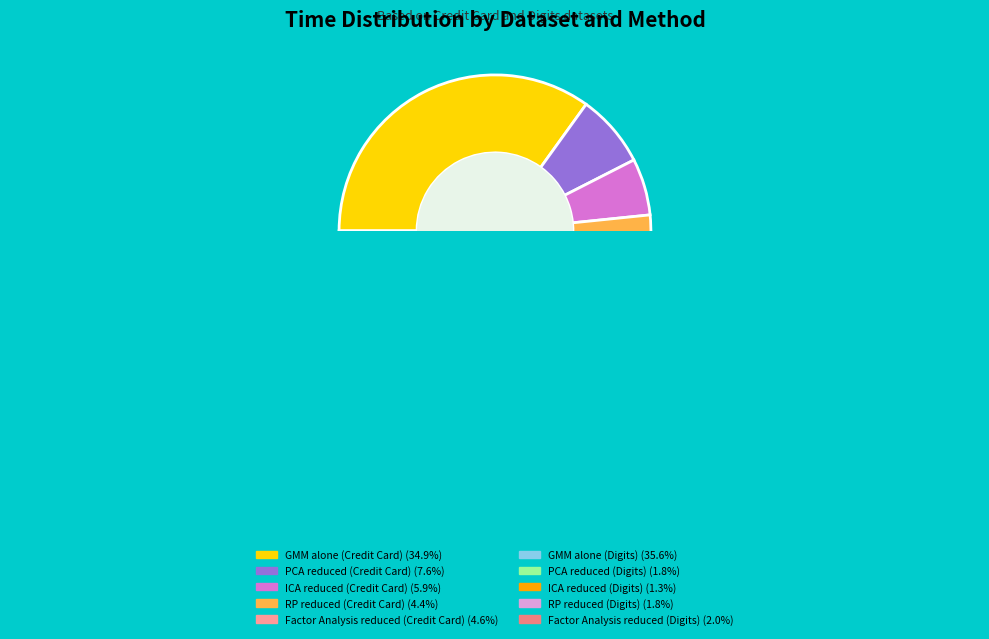

Does RP reduced (Digits) account for over 50% of the chart?

No